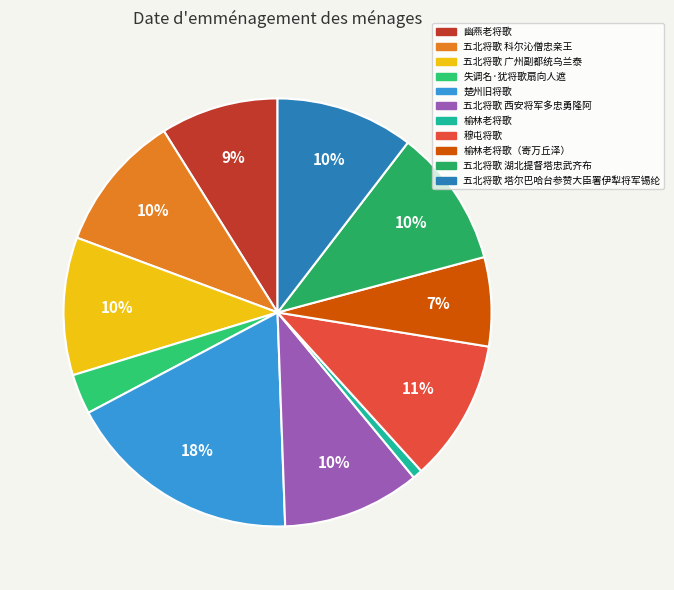

To the nearest percent, what percentage of the pie is 楚州旧将歌?

18%